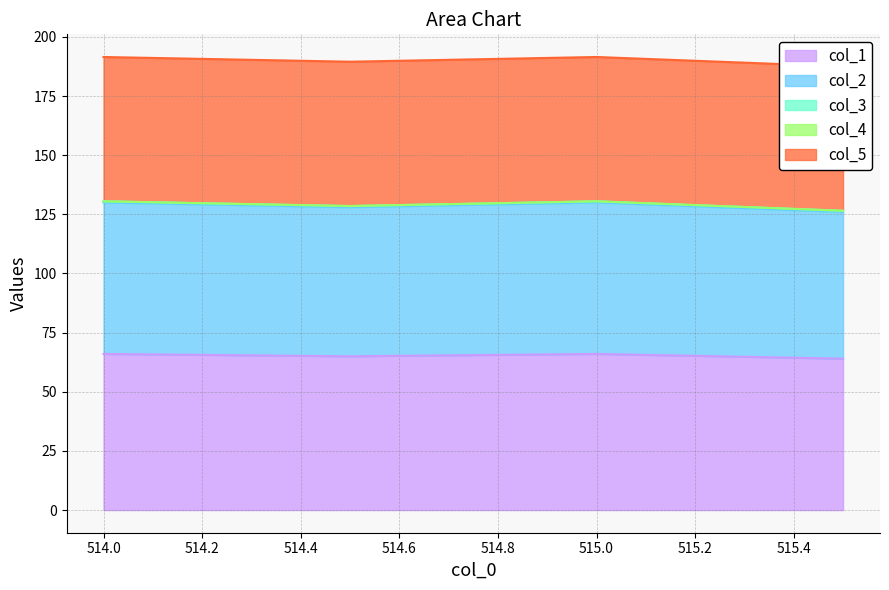

Reading left to right, list all the values displayed in this chart.

col_1: 66.0	65.0	66.0	64.0
col_2: 64.0	63.0	64.0	62.0
col_3: 0.5	0.5	0.5	0.5
col_4: 0.0	0.0	0.0	0.0
col_5: 61.0	61.0	61.0	61.0